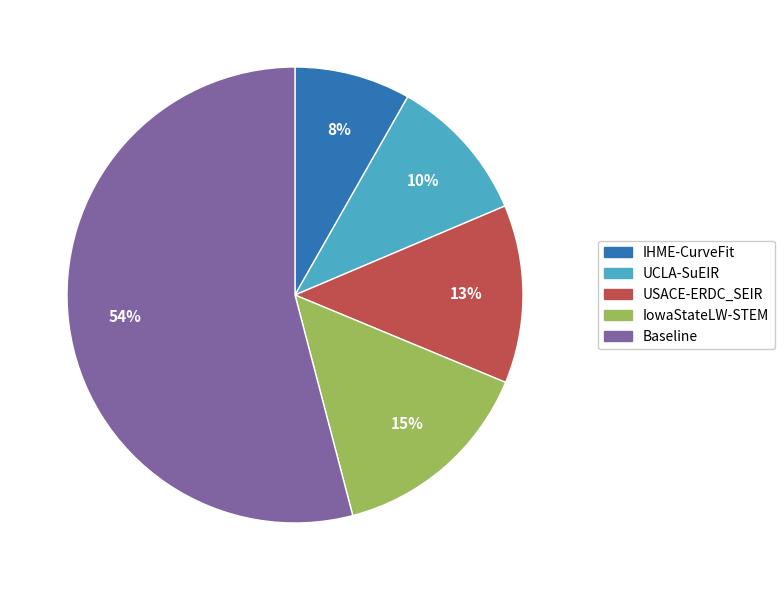

Between IHME-CurveFit and UCLA-SuEIR, which is larger?

UCLA-SuEIR